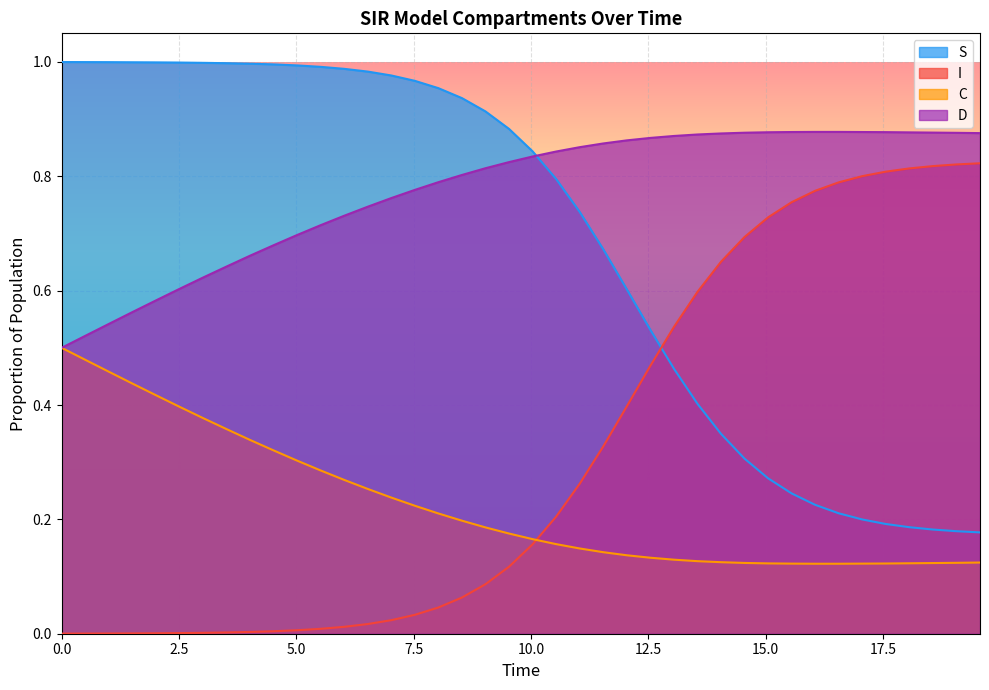

True or false: D and I cross at least once.

False